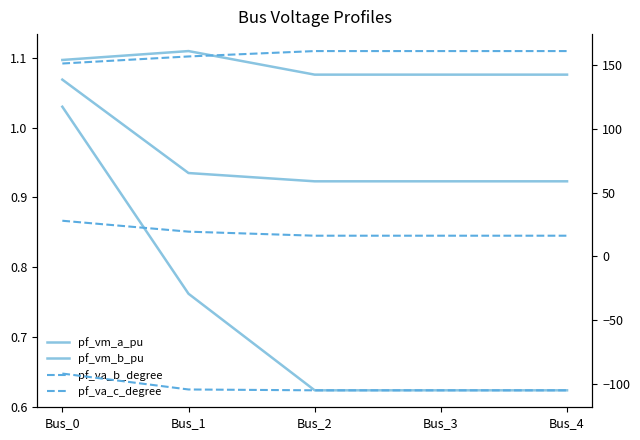

The pf_vm_c_pu series shows 1.1 at Bus_0. True or false?

True